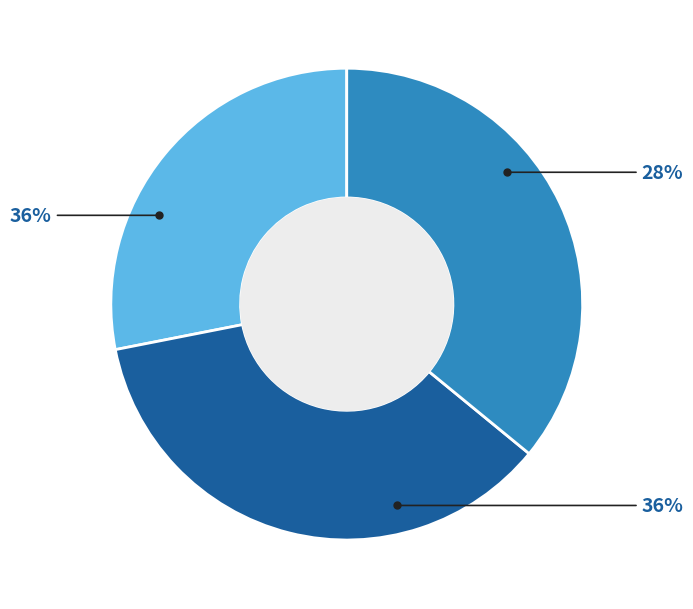

Rank the categories by value from highest to lowest.

Row 1, Row 2, Row 0